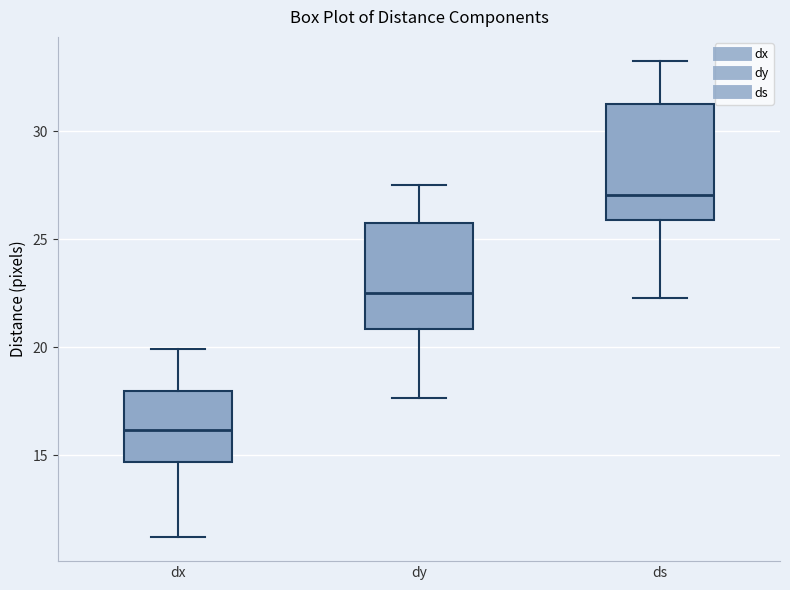

Reading left to right, read every box against the y-axis: the position of its median line, the range the box covers, and the ends of its whiskers. The values are not printed on the chart, so give them approximately, as read against the axis.

dx: median 16.0, box 14.5 to 18.0, whiskers 11.0 to 20.0
dy: median 22.5, box 21.0 to 25.5, whiskers 17.5 to 27.5
ds: median 27.0, box 26.0 to 31.5, whiskers 22.5 to 33.5